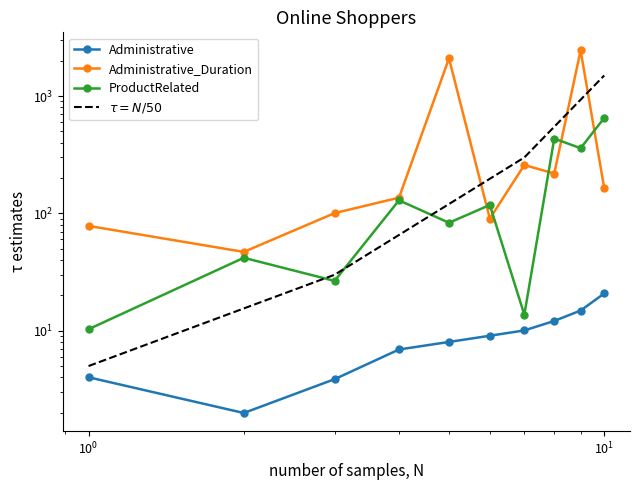

Where does the Administrative series first go above 9?

6